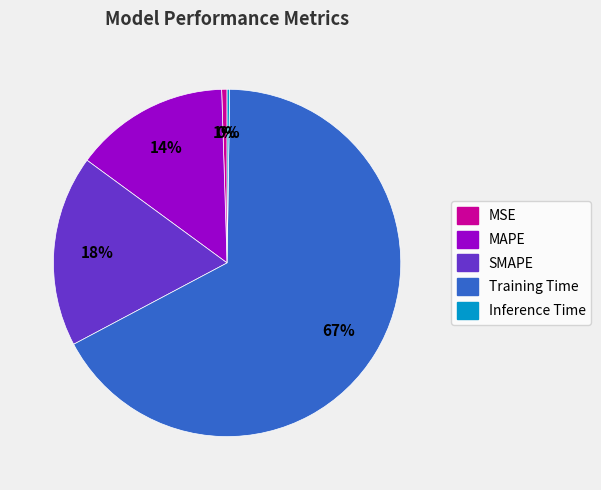

The MAPE slice represents 14% of the pie. True or false?

True